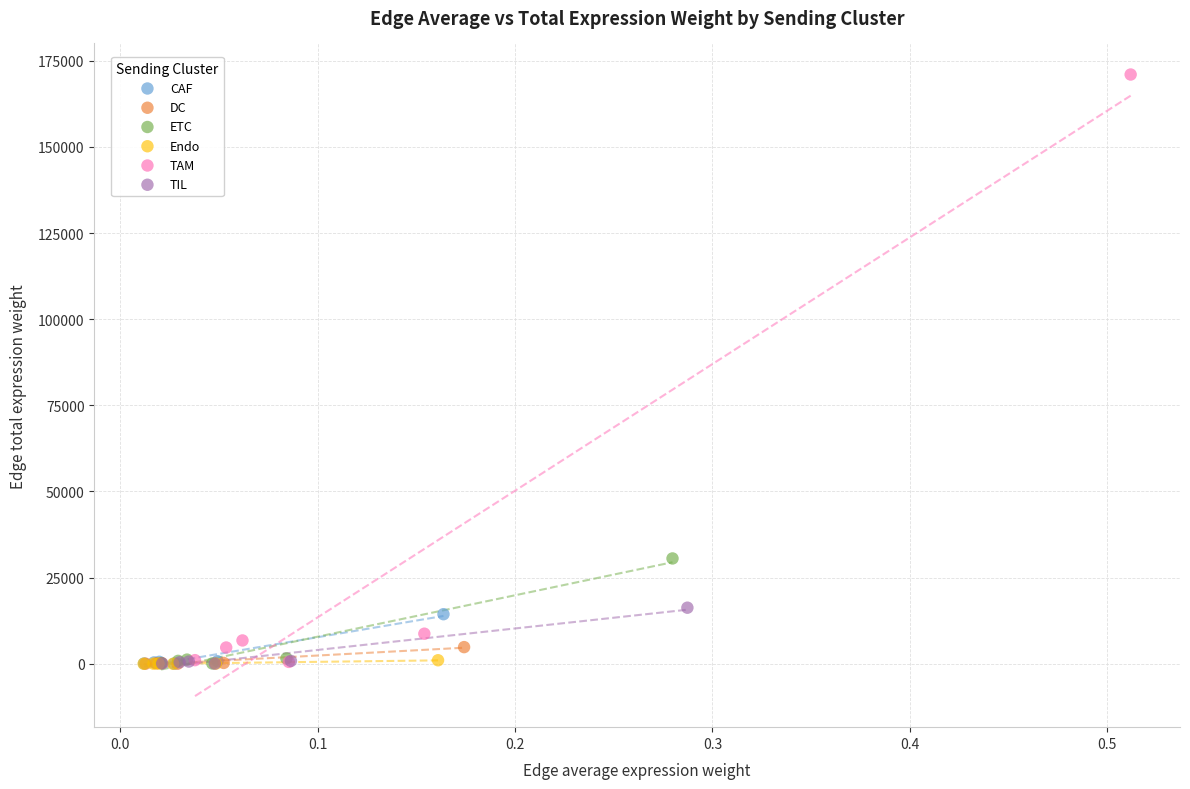

Which series reaches the maximum Y coordinate?

TAM